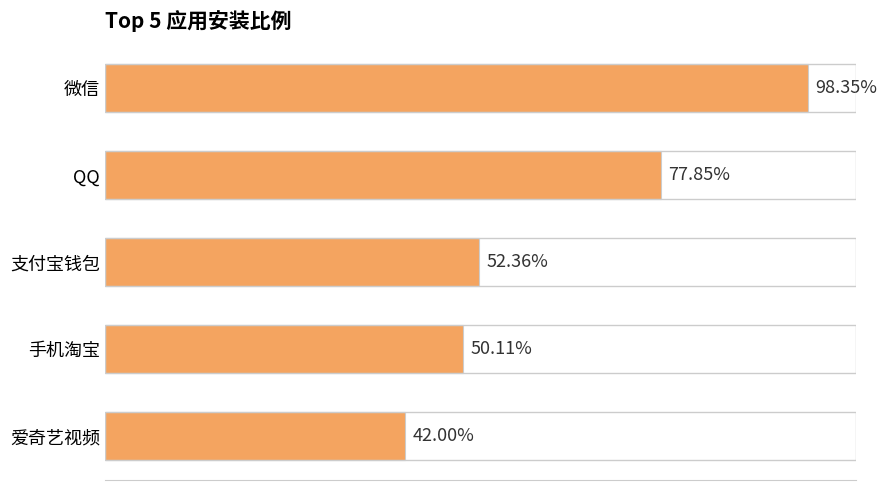

What is the smallest value displayed?

0.4